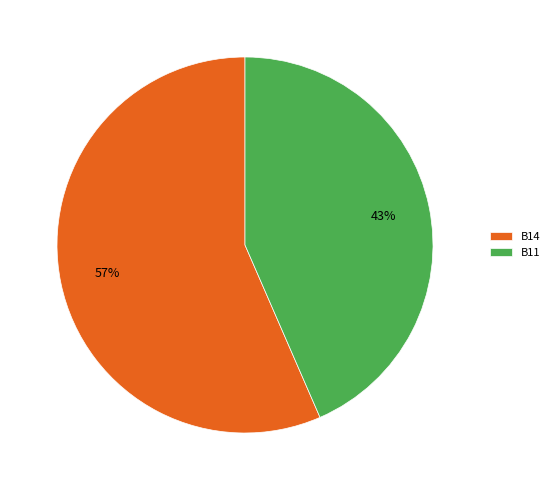

Is it true that B11 is 58% of the pie?

False